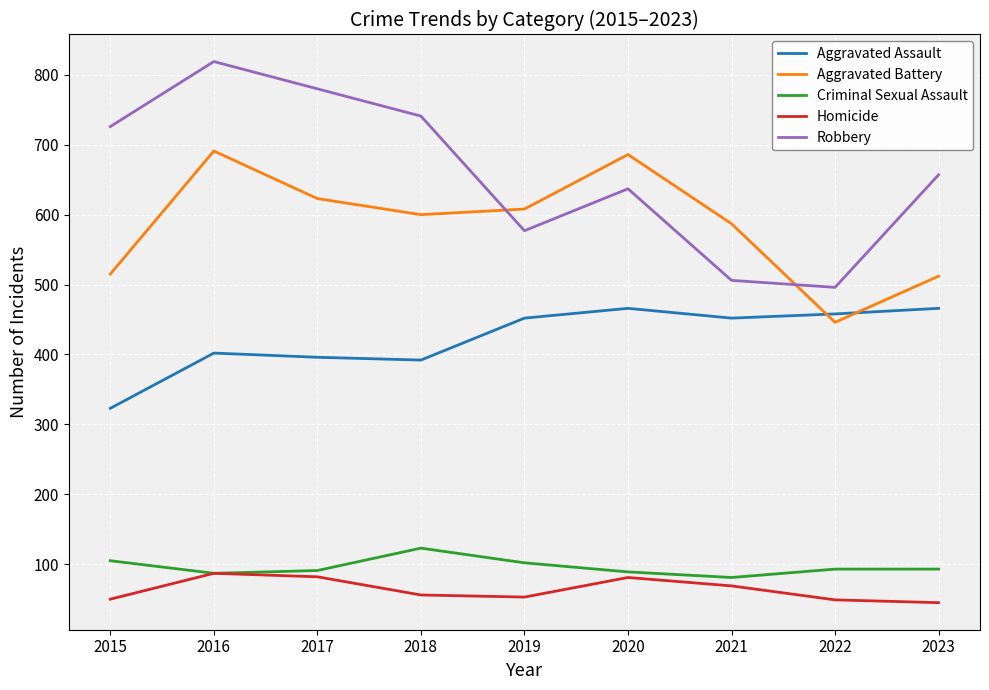

At which category is the sum across all series the highest?

2016